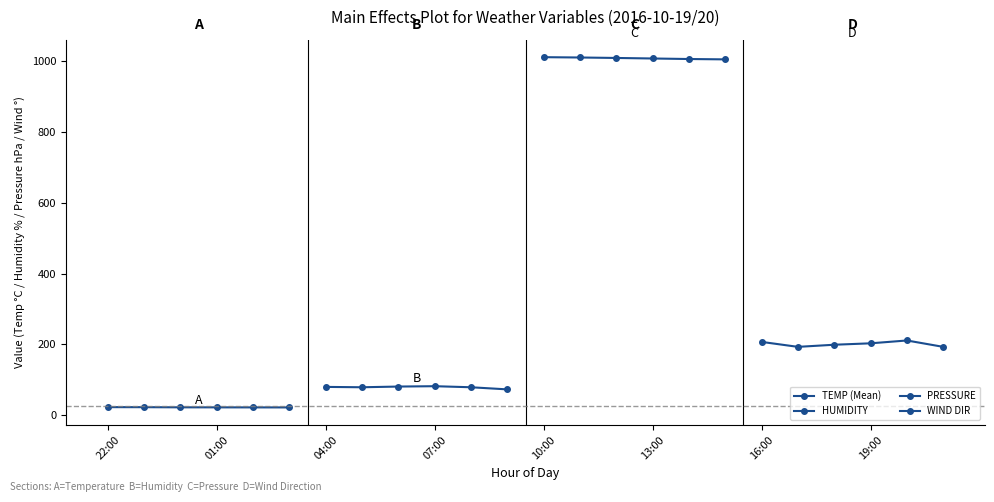

How many categories are shown in the chart?

6